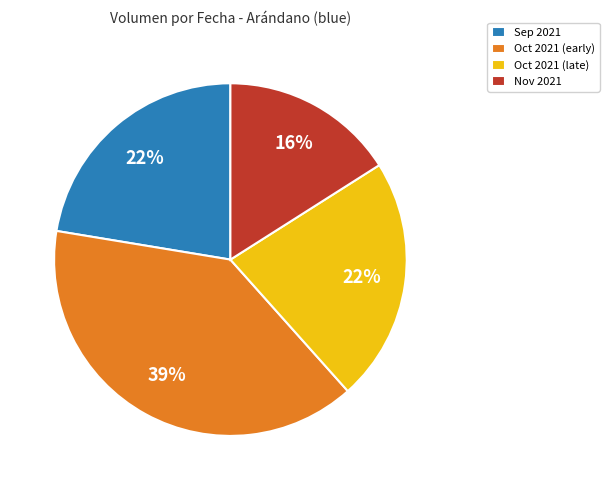

Is Sep 2021 the majority of the pie?

No